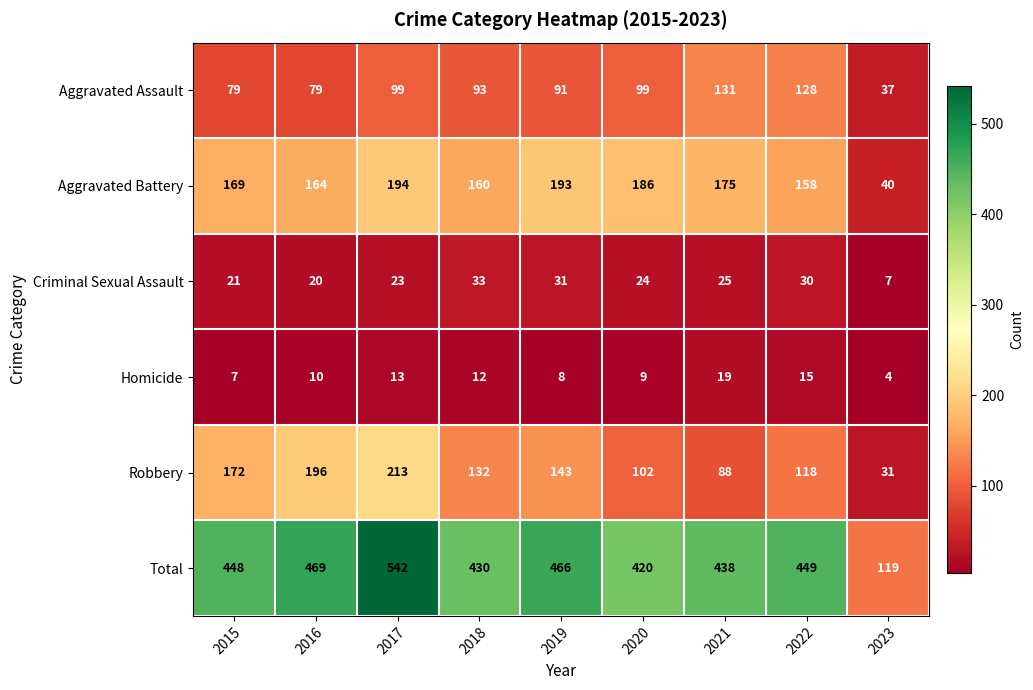

What is the average value of the Total series?

420